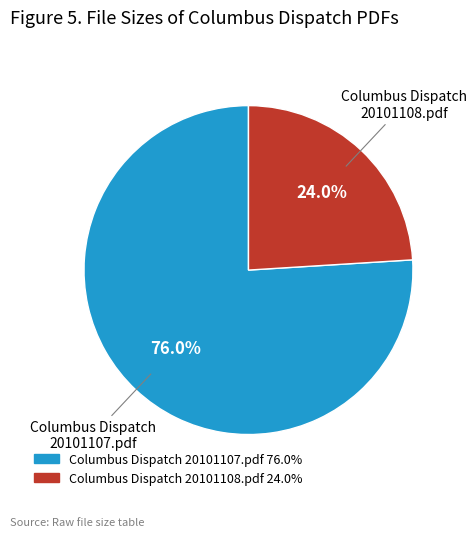

Count the number of slices in the pie.

2